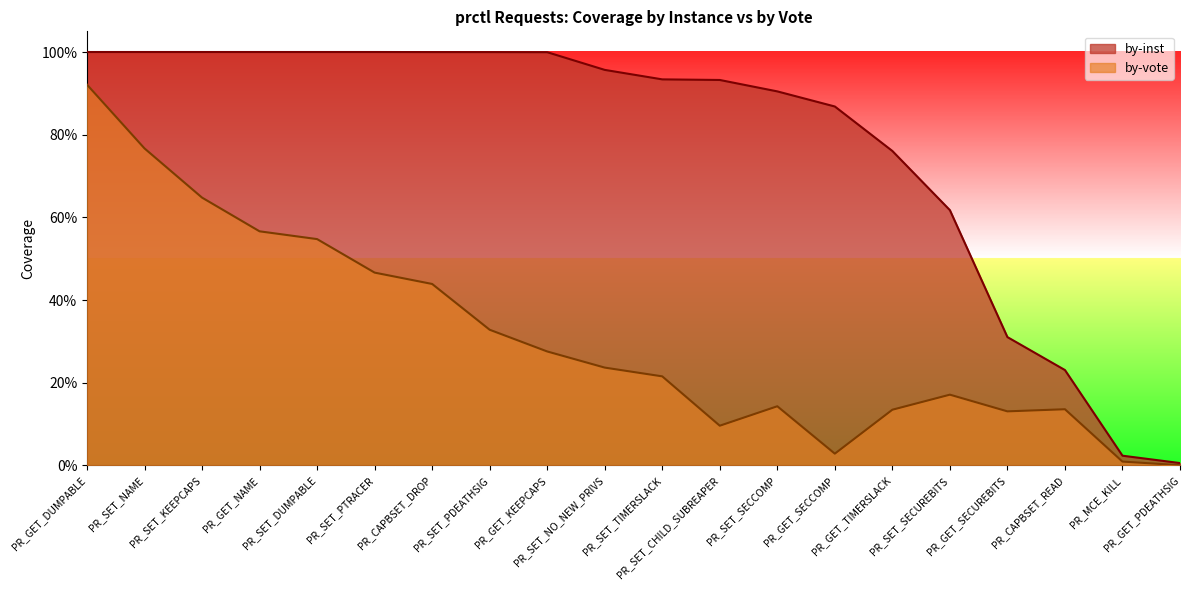

Read the by-vote value at PR_SET_PDEATHSIG.

0.3